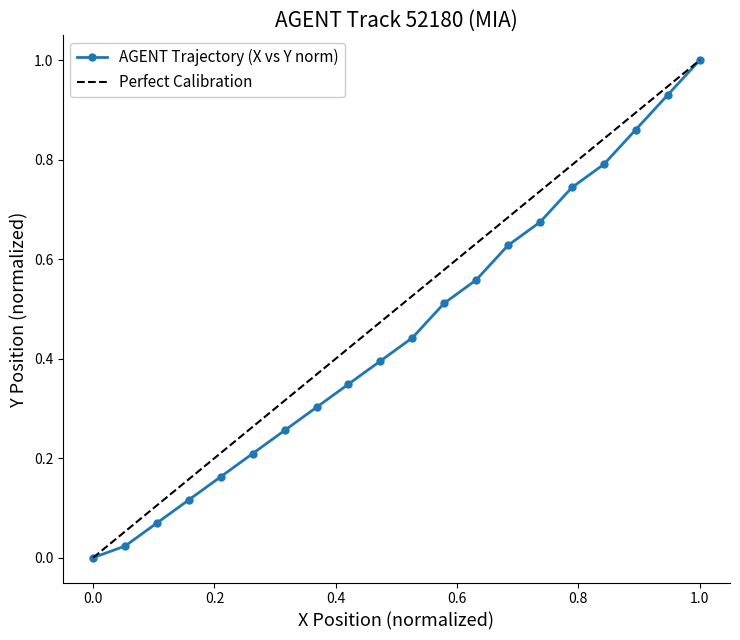

What is the maximum value for AGENT Trajectory (X vs Y norm)?

1.0